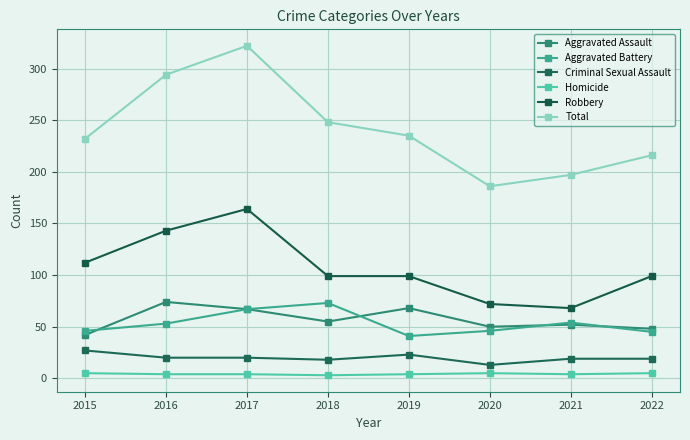

Does the chart have visible grid lines?

Yes